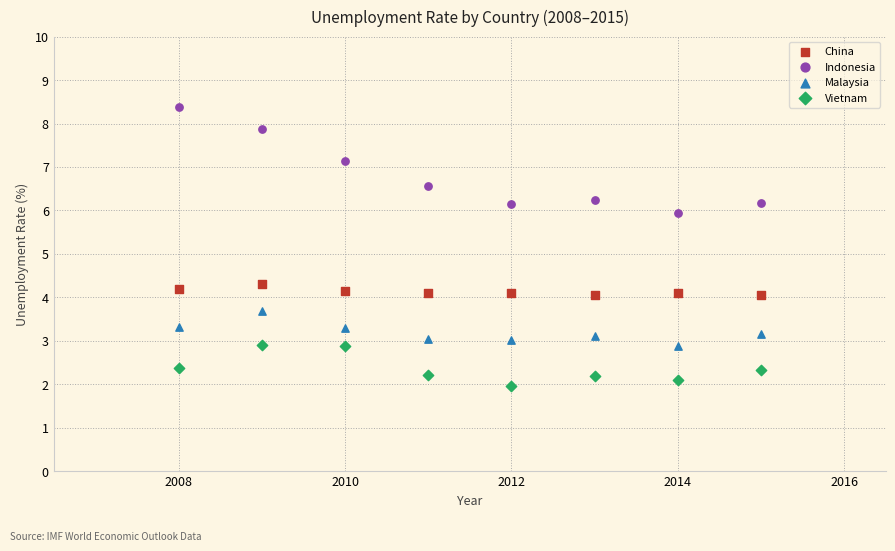

Which series has the widest spread of Y values?

Indonesia